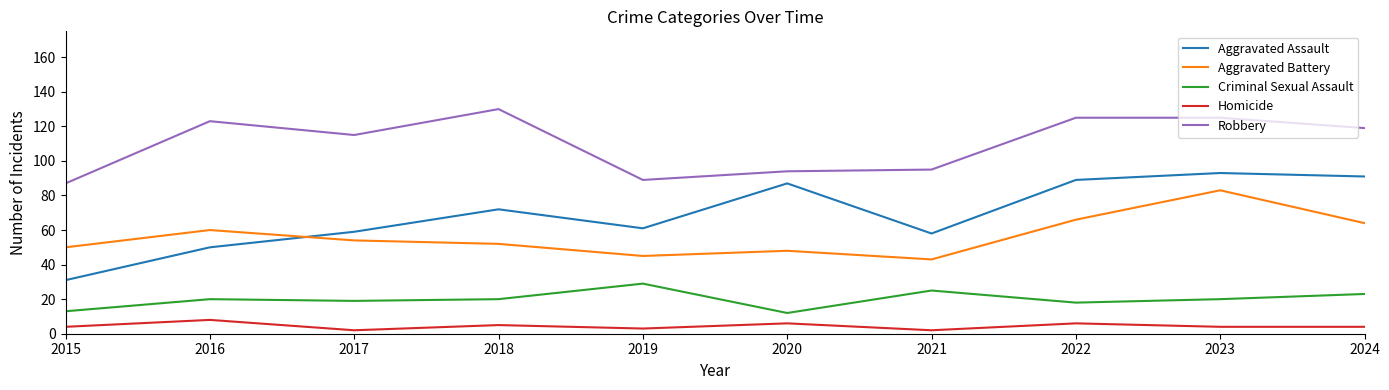

Is the value of Aggravated Battery at 2018 greater than the value of Robbery at 2015?

No